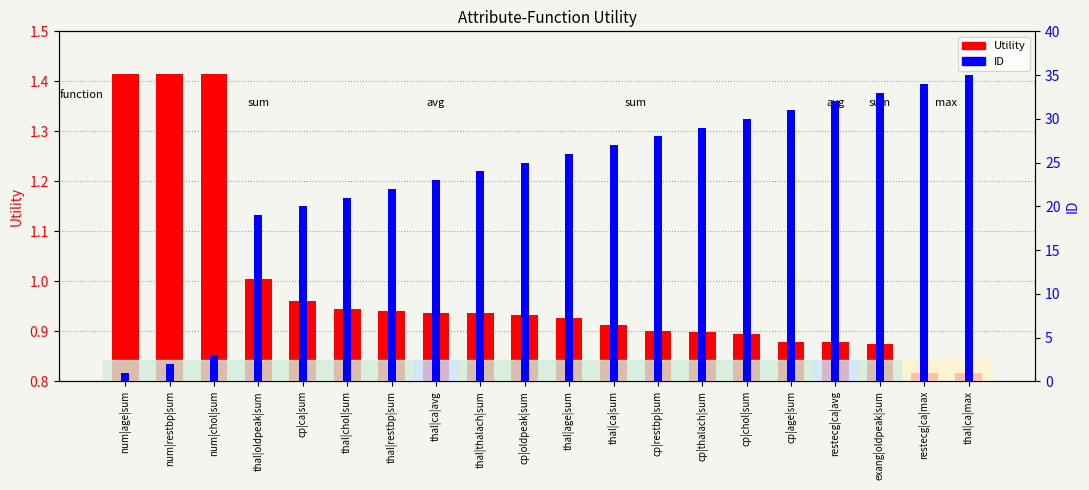

Which series has the widest spread of values?

ID (rank)